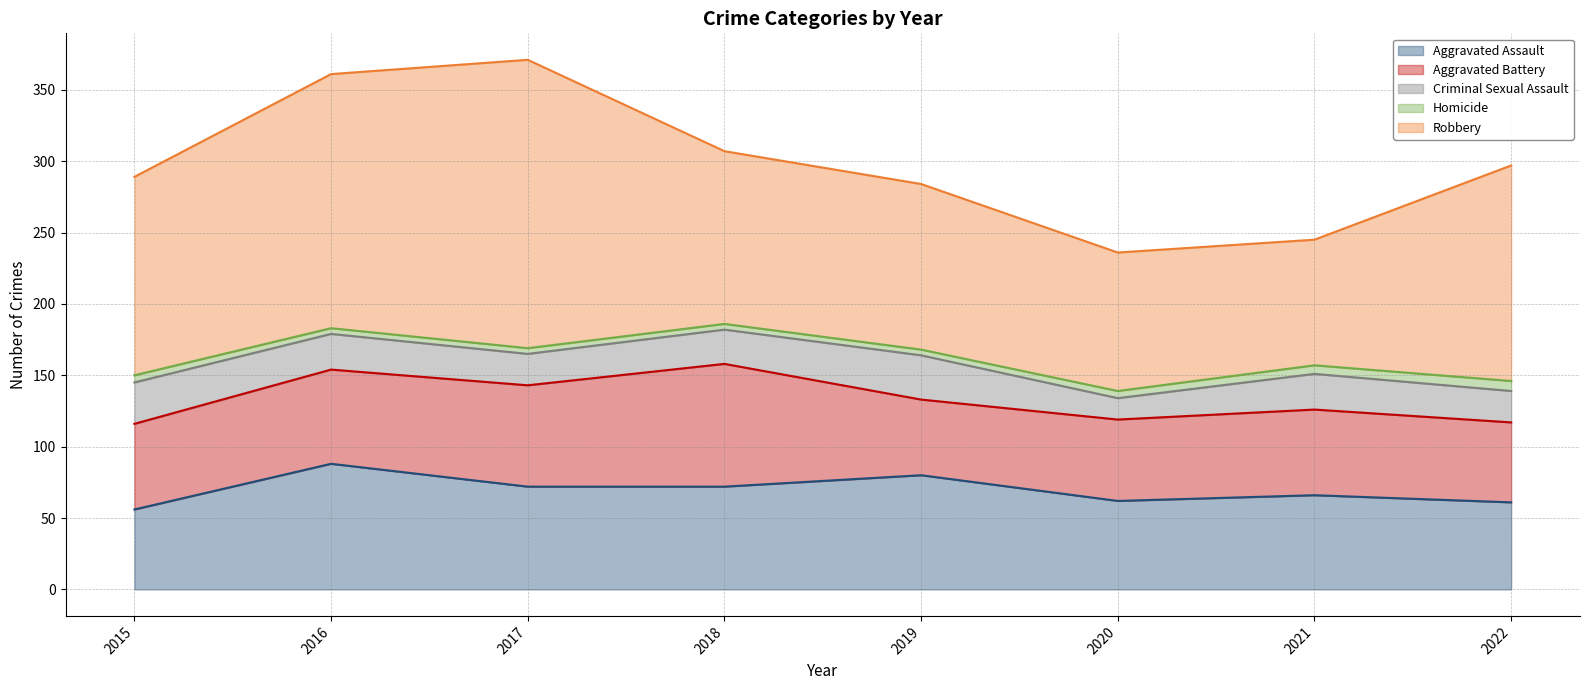

How many lines are shown in the chart?

5